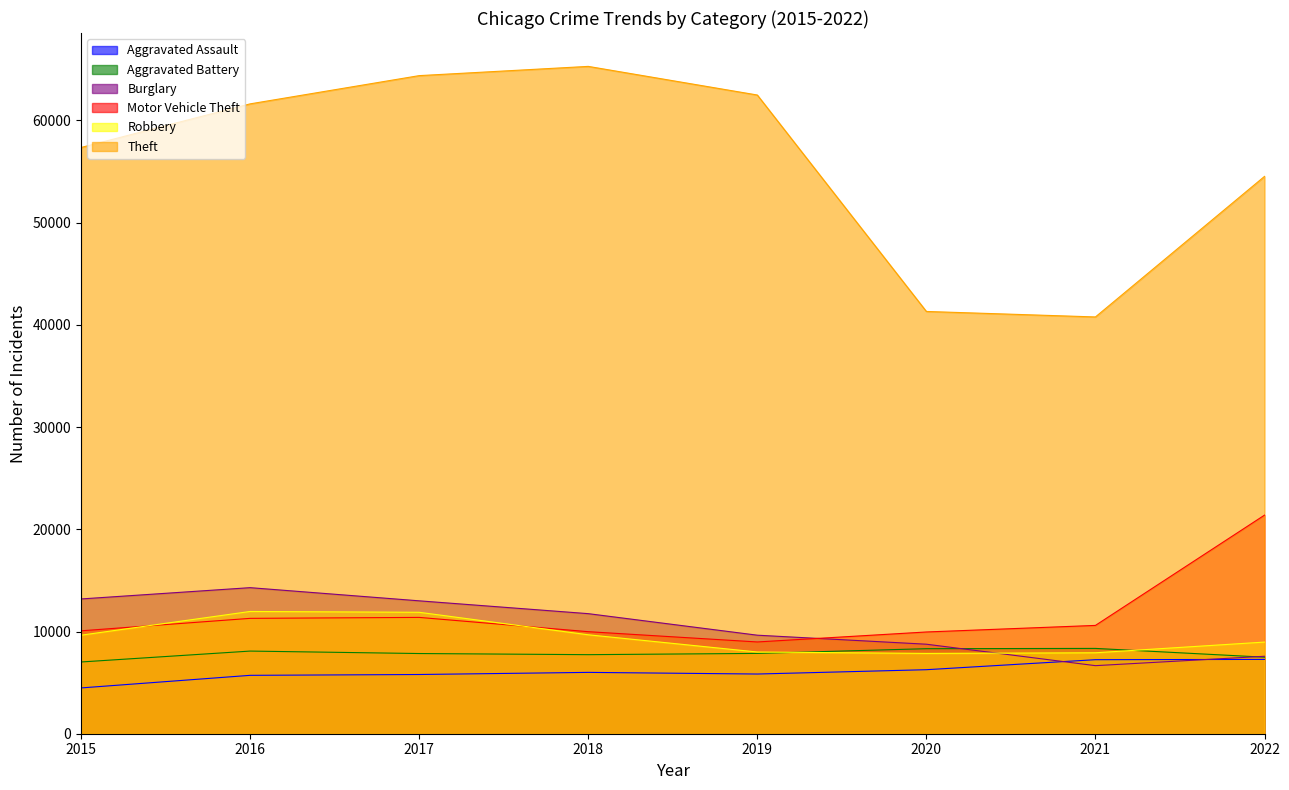

Which series has the largest total across all categories?

Theft